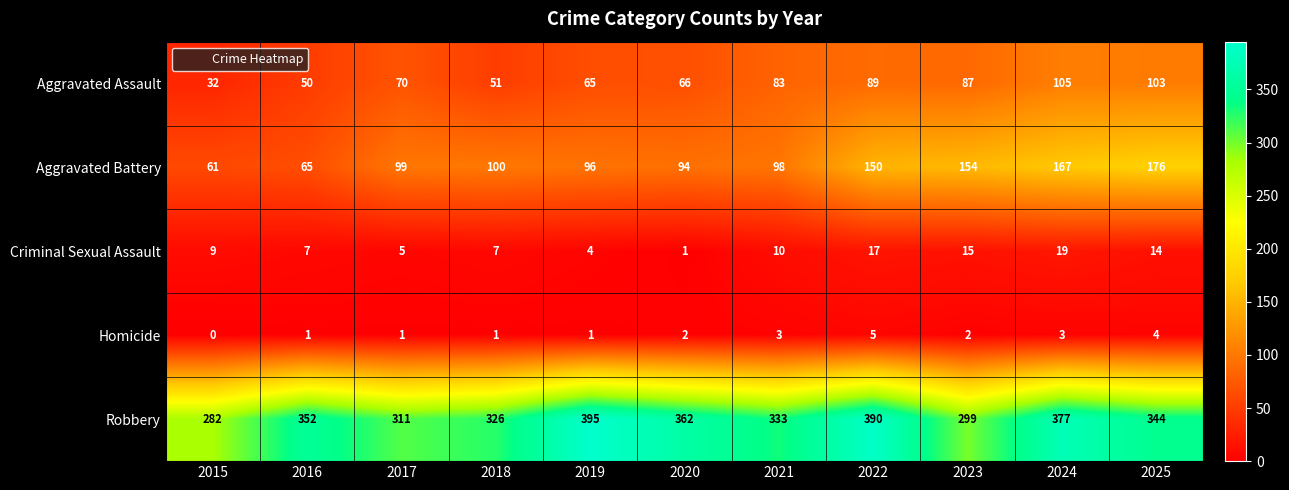

What is the sum of the Aggravated Battery values at 2018 and 2022?

250